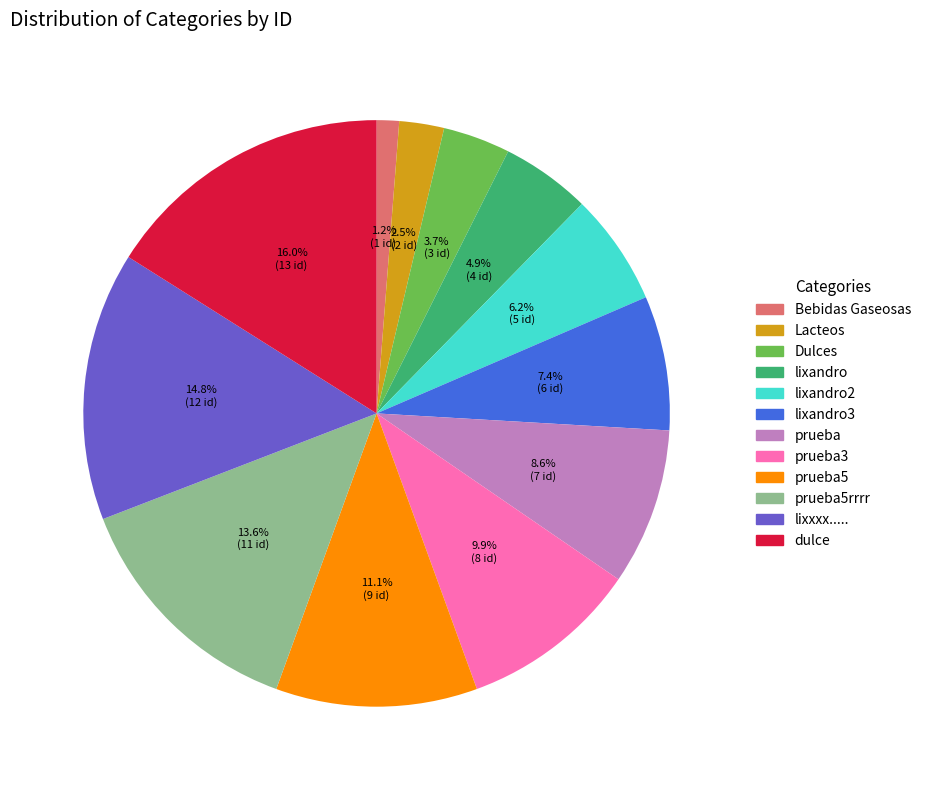

Is prueba3 the majority of the pie?

No